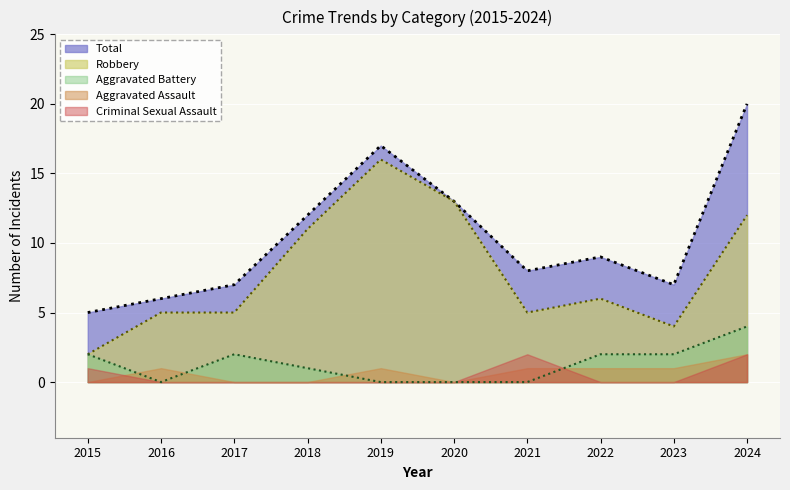

What are all the series names shown in the legend?

Total, Robbery, Aggravated Battery, Aggravated Assault, Criminal Sexual Assault